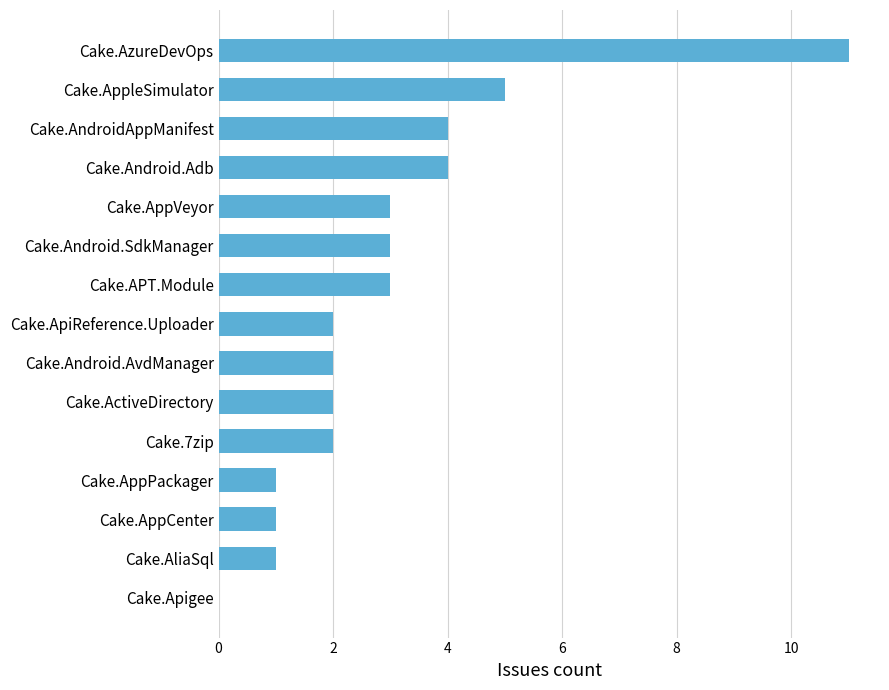

How many values are above zero?

14